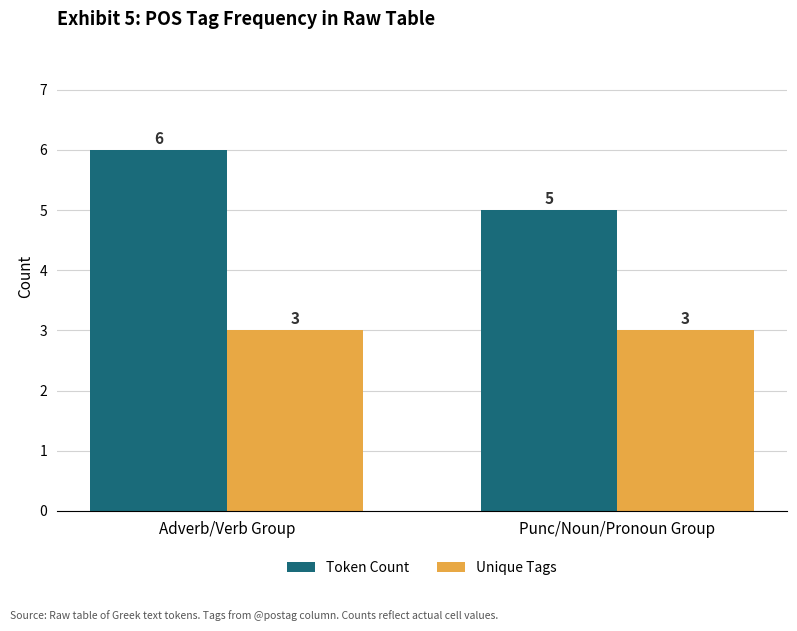

Does the chart contain stacked bars?

No